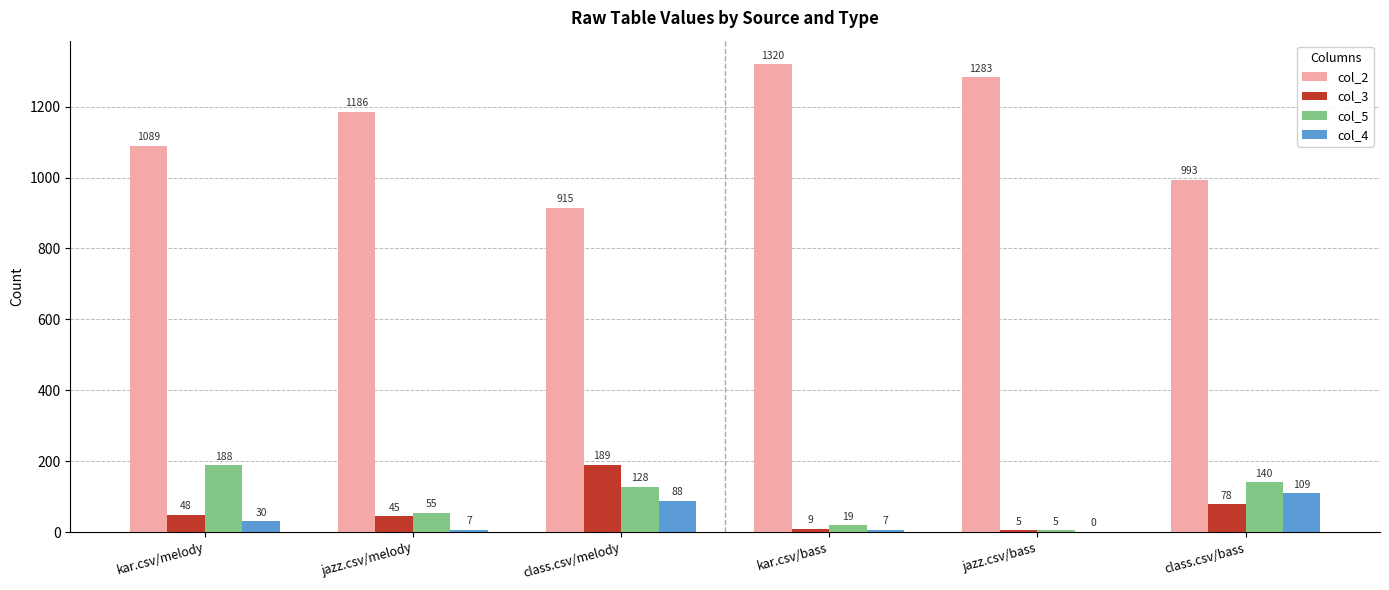

Reading left to right, extract all data points from this chart.

col_2: 1089	1186	915	1320	1283	993
col_3: 48	45	189	9	5	78
col_5: 188	55	128	19	5	140
col_4: 30	7	88	7	0	109